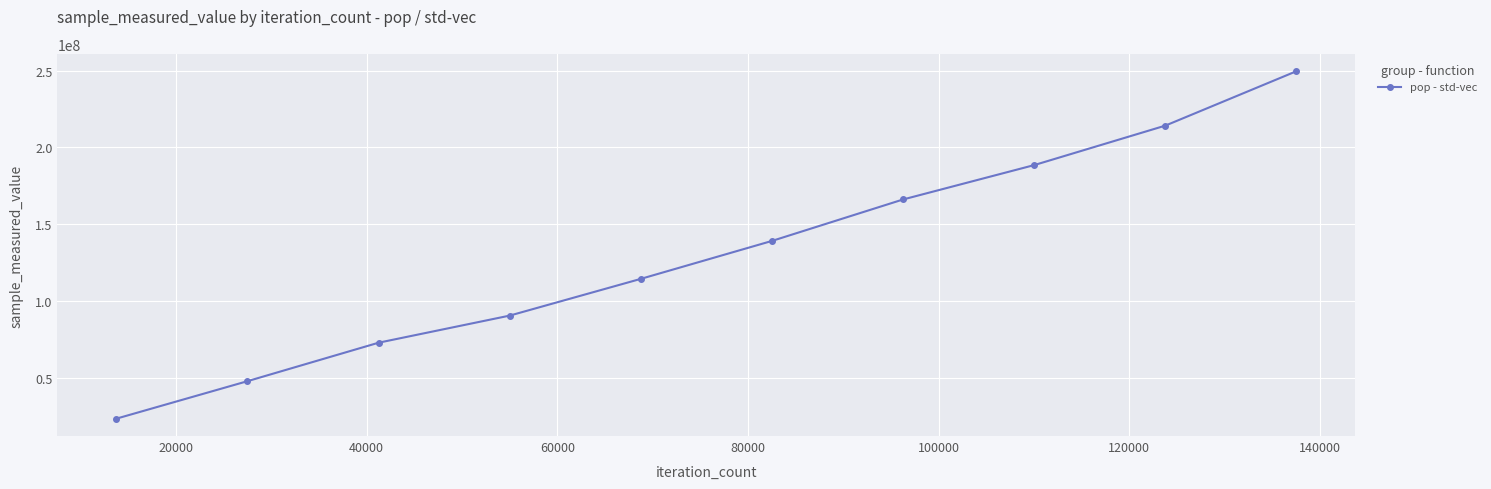

What is the maximum value shown in the chart?

249587631